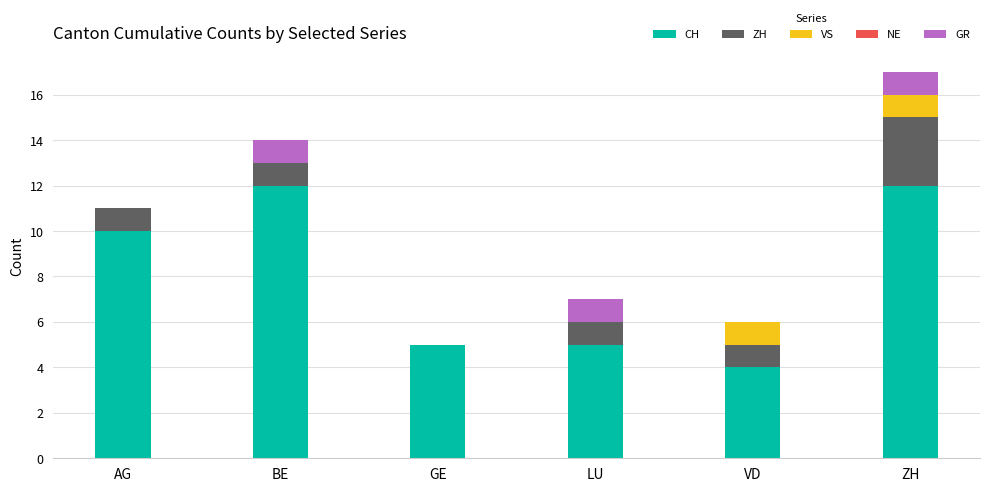

What is the average value of the CH series?

8